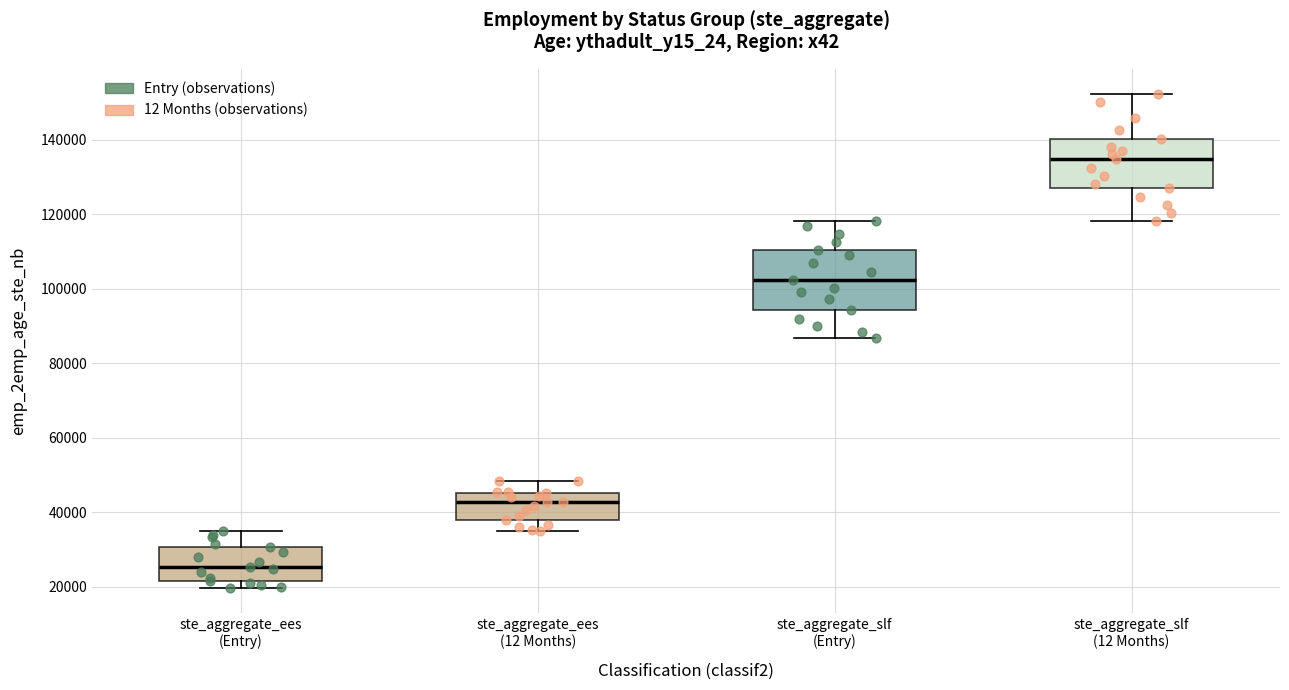

Which box's median line is the highest?

ste_aggregate_slf (12 Months)